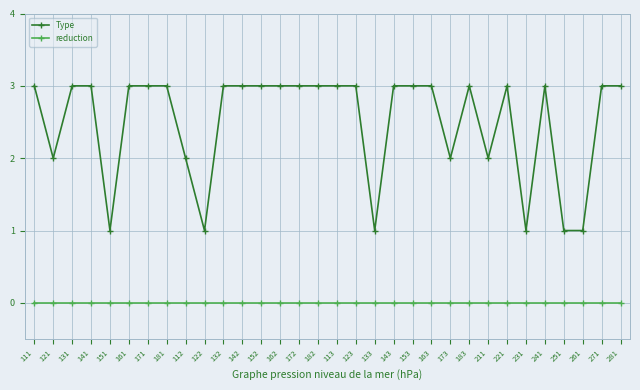

Is it true that Type equals 3 at 142?

True